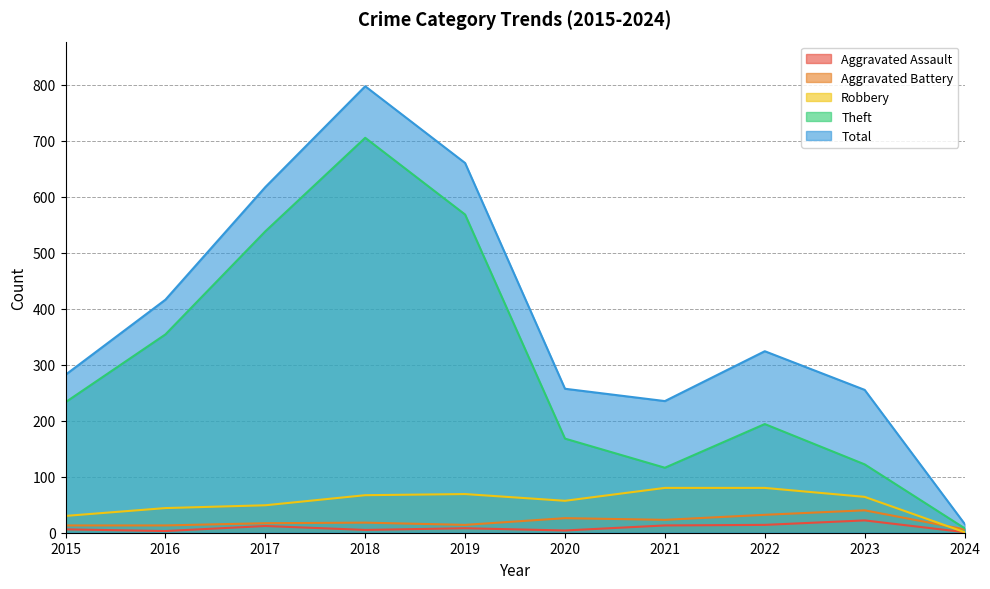

How many data points in Aggravated Battery are less than 18?

5